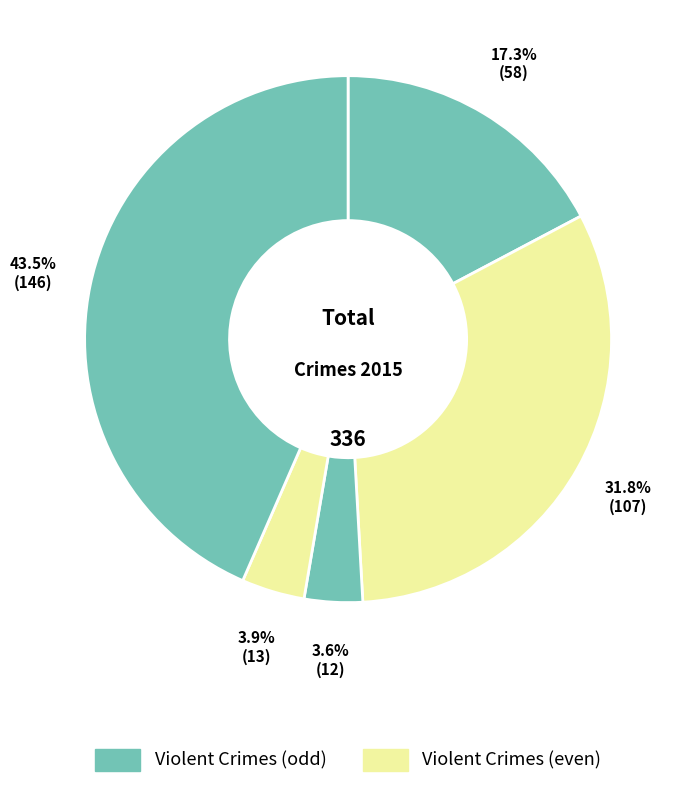

How many slices are in this pie chart?

5